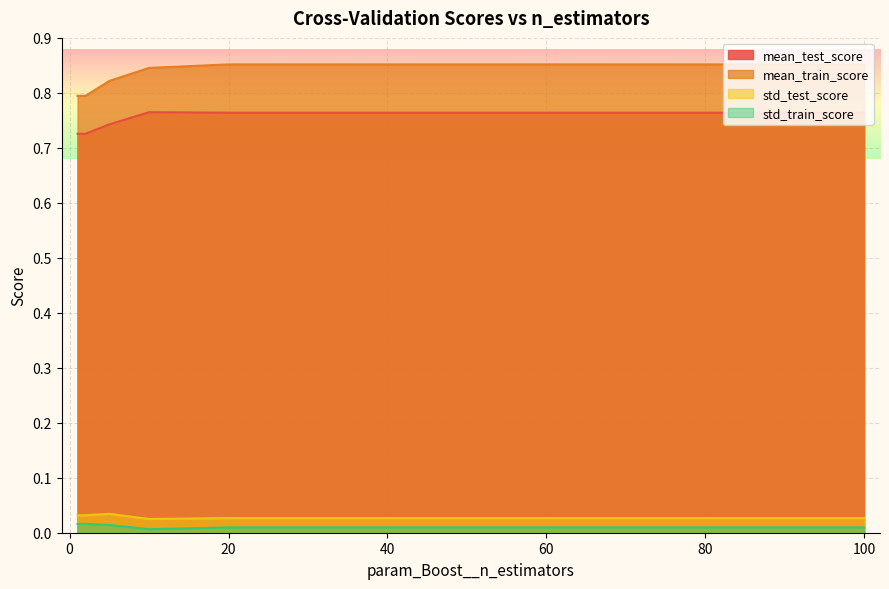

What is the total value across all series at 10?

1.6